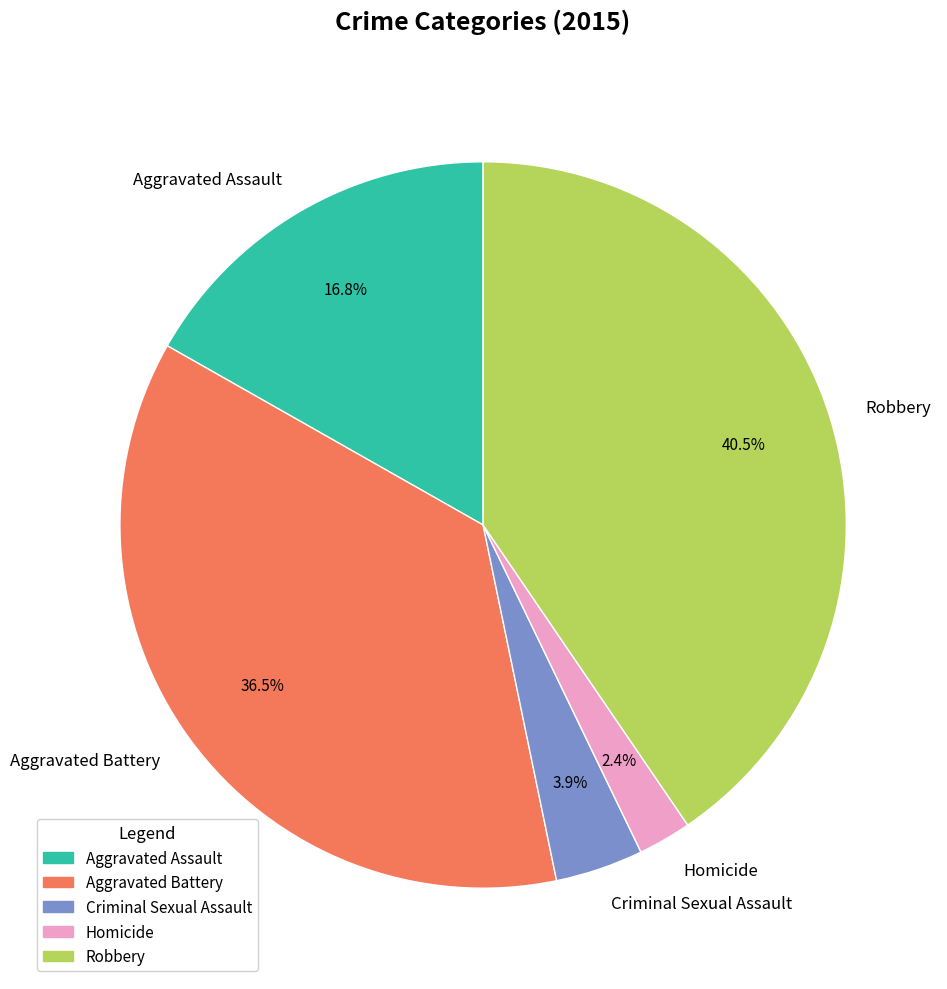

To the nearest percent, what is the average slice percentage?

20%